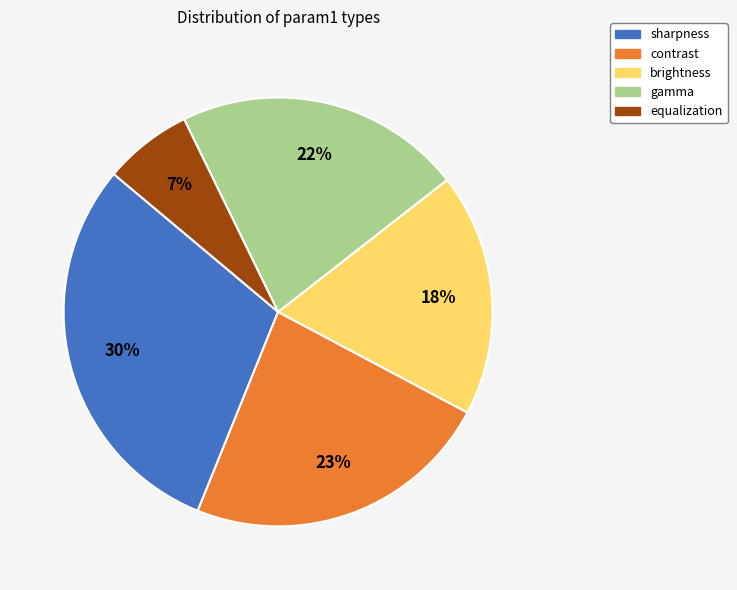

Count the number of slices in the pie.

5